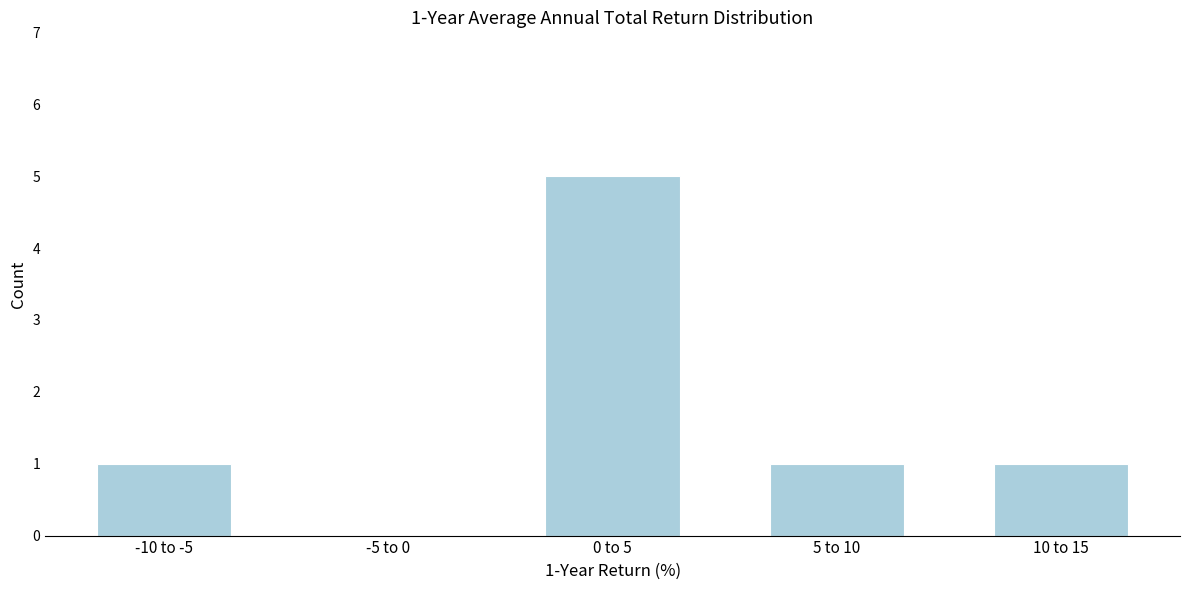

Reading left to right, transcribe all the data shown in this chart.

-10 to -5=1	-5 to 0=0	0 to 5=5	5 to 10=1	10 to 15=1